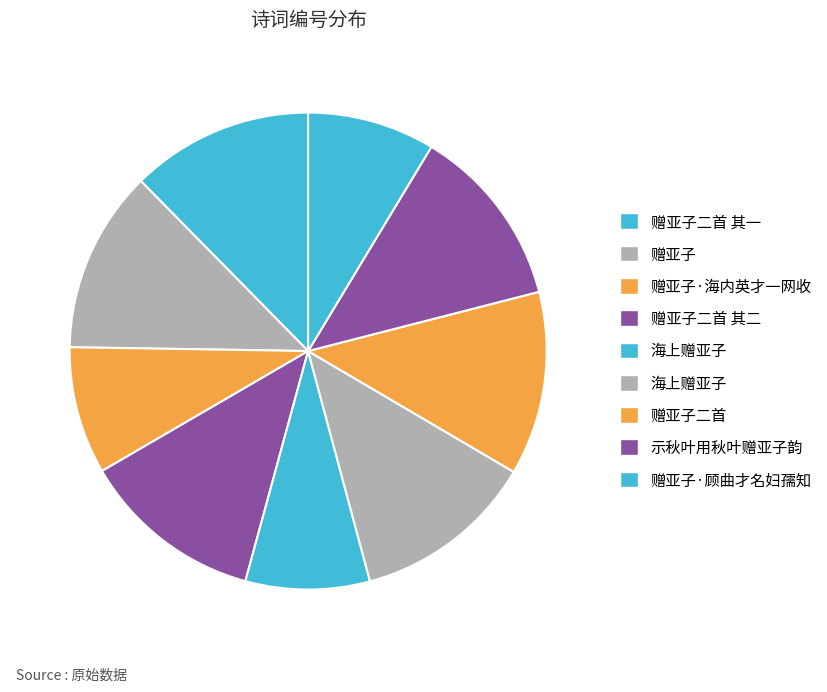

How many slices are in this pie chart?

9